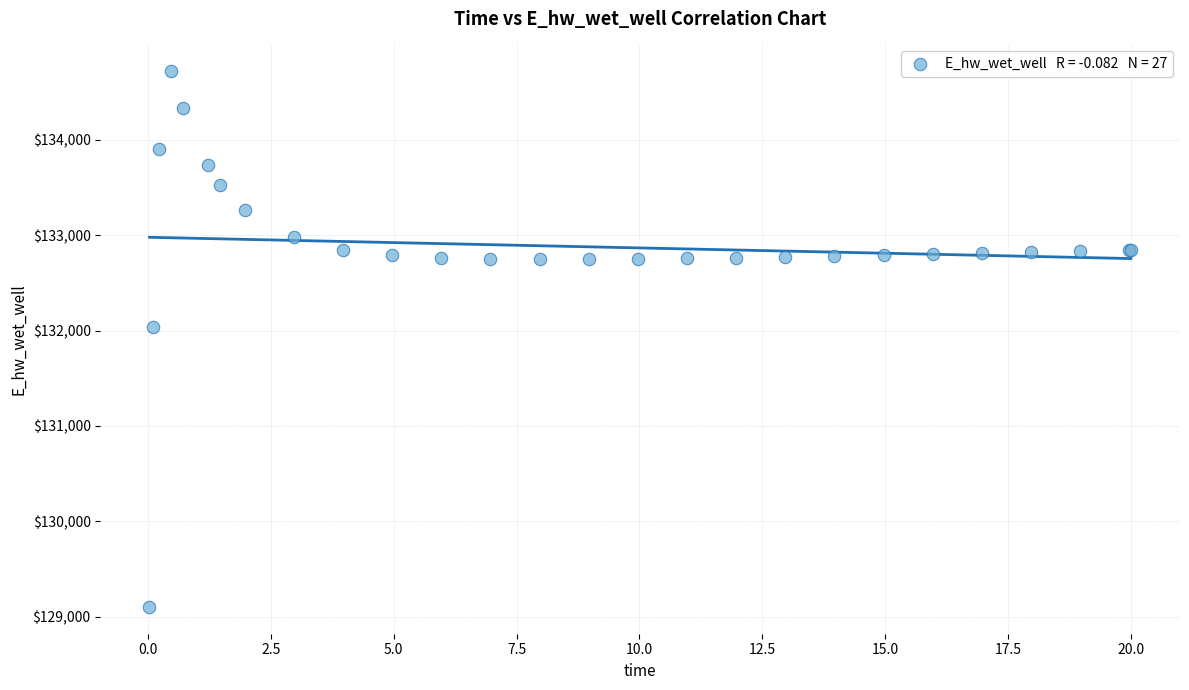

What Y value in the scatter plot is closest to 131910?

132033.0